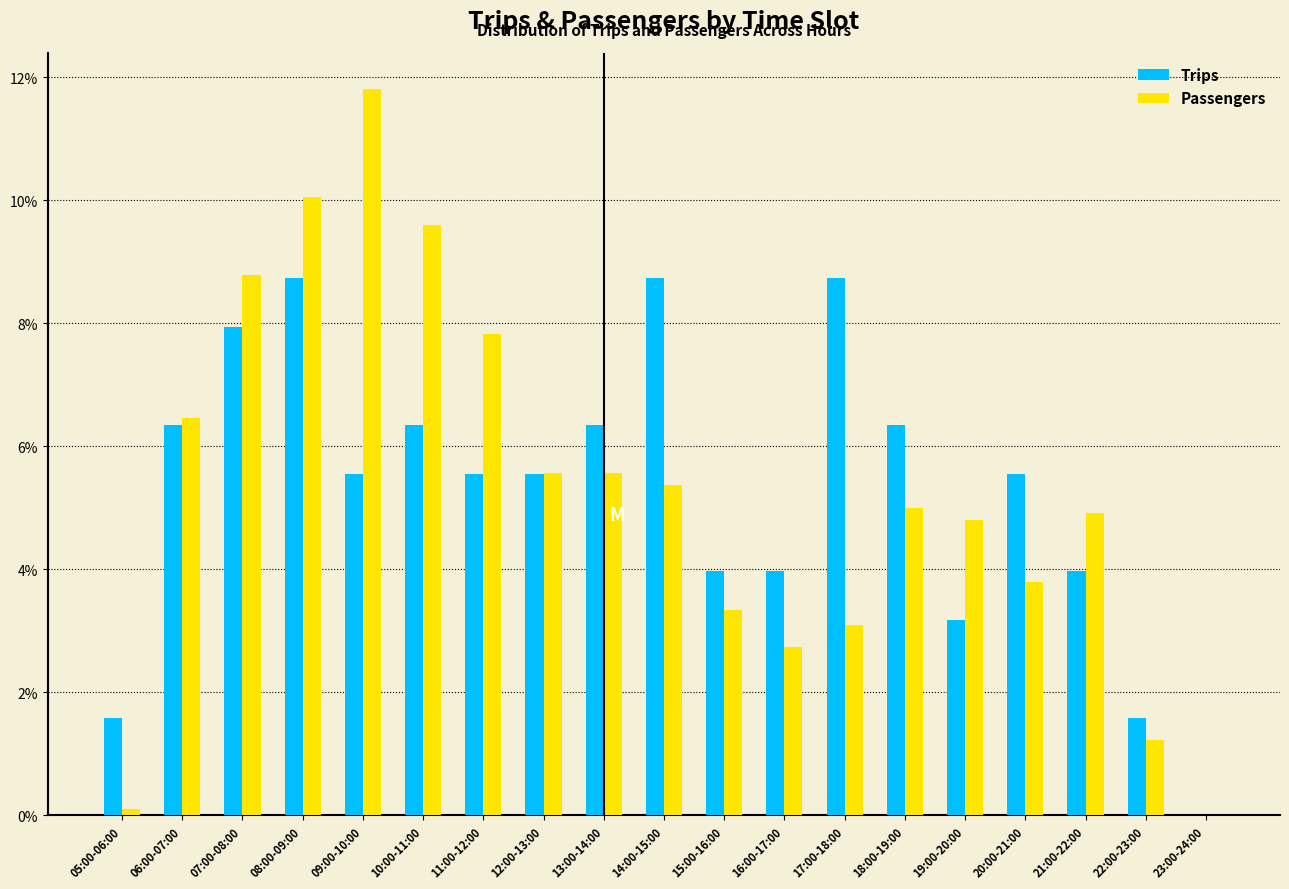

The value of Trips at 05:00-06:00 is 2.5. True or false?

False